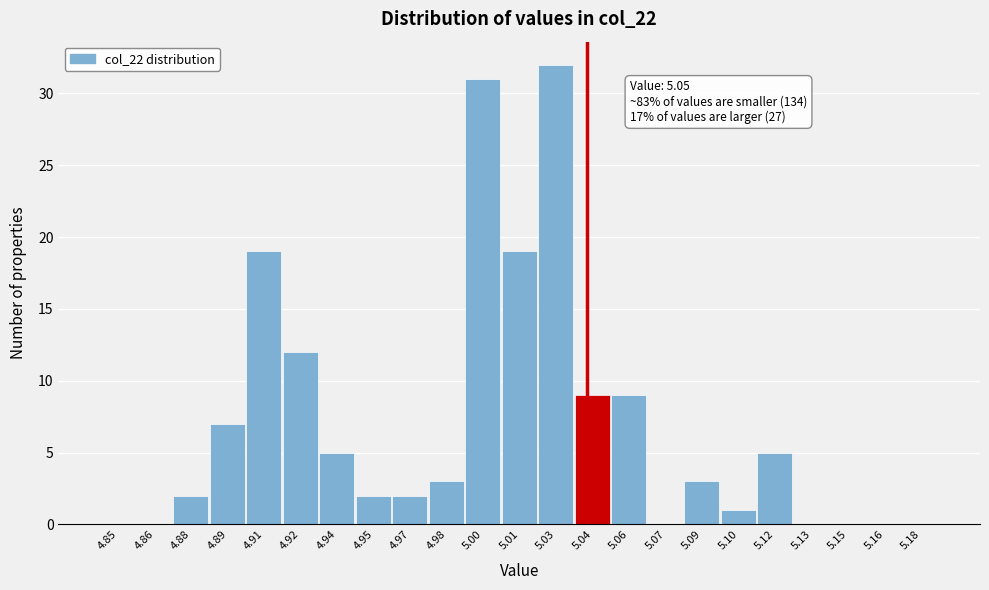

Reading left to right, extract all data points from this chart.

4.85=0	4.86=0	4.88=2	4.89=7	4.91=19	4.92=12	4.94=5	4.95=2	4.97=2	4.98=3	5.00=31	5.01=19	5.03=32	5.04=9	5.06=9	5.07=0	5.09=3	5.10=1	5.12=5	5.13=0	5.15=0	5.16=0	5.18=0